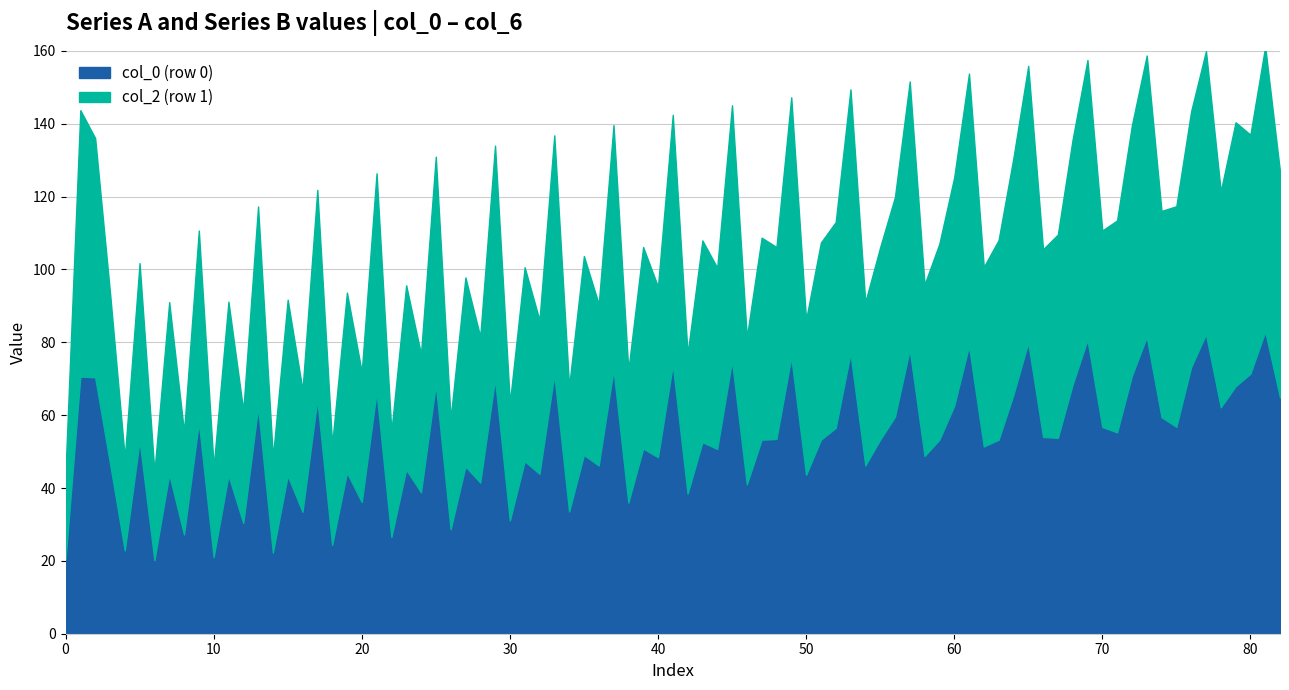

What is the maximum value for col_0 (row 0)?

83.0